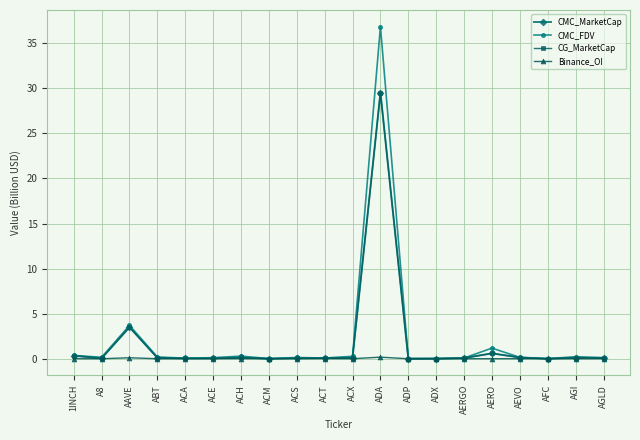

What is the total value across all series at ACS?

0.3